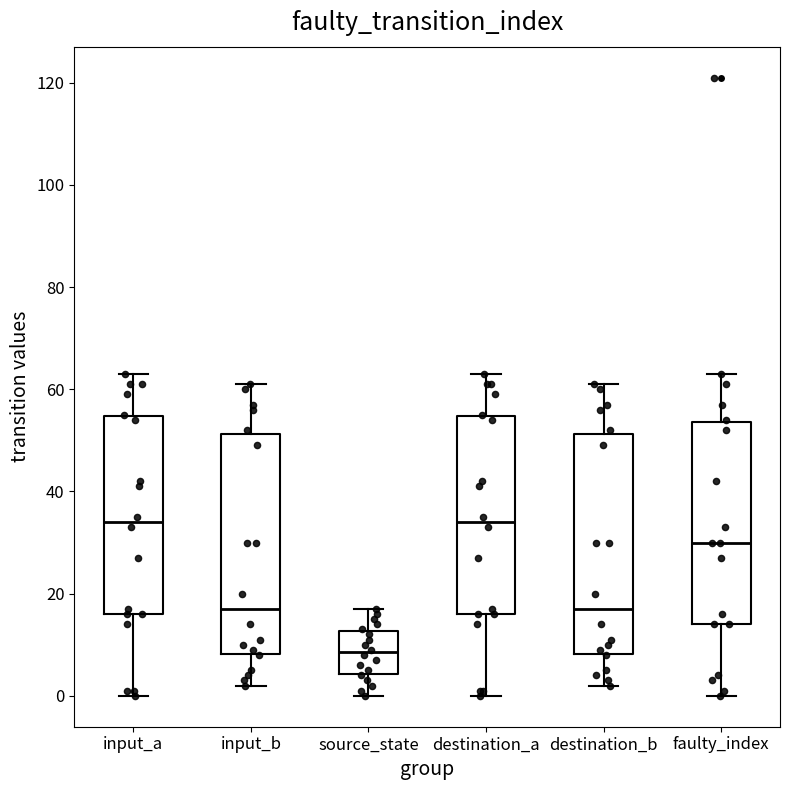

Reading left to right, transcribe this box plot: for each box, give where its median line is, the range the box spans, and where its two whiskers end, as read against the y-axis. The values are not printed on the chart, so give them approximately, as read against the axis.

input_a: median 34, box 16 to 54, whiskers 0 to 64
input_b: median 18, box 8 to 52, whiskers 2 to 62
source_state: median 8, box 4 to 12, whiskers 0 to 18
destination_a: median 34, box 16 to 54, whiskers 0 to 64
destination_b: median 18, box 8 to 52, whiskers 2 to 62
faulty_index: median 30, box 14 to 54, whiskers 0 to 64